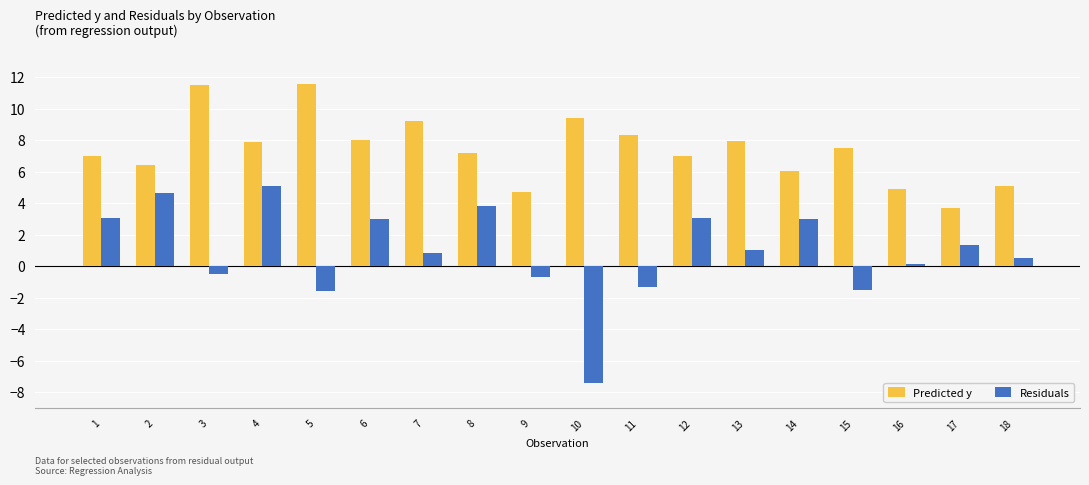

What is the average value of the Residuals series?

0.9